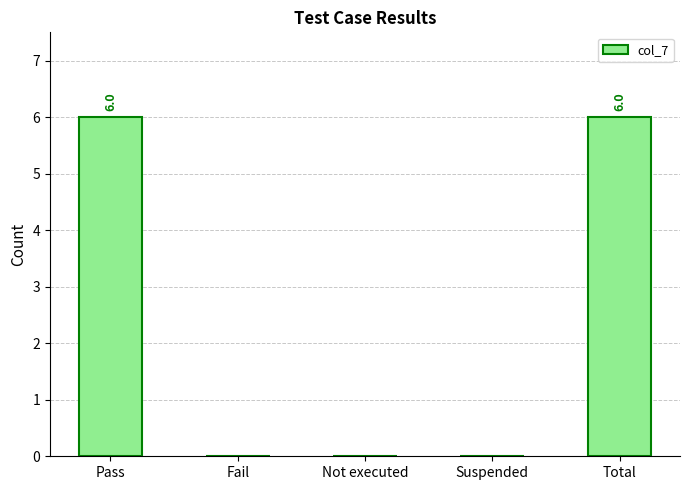

What is the change in value from Pass to Not executed?

-6